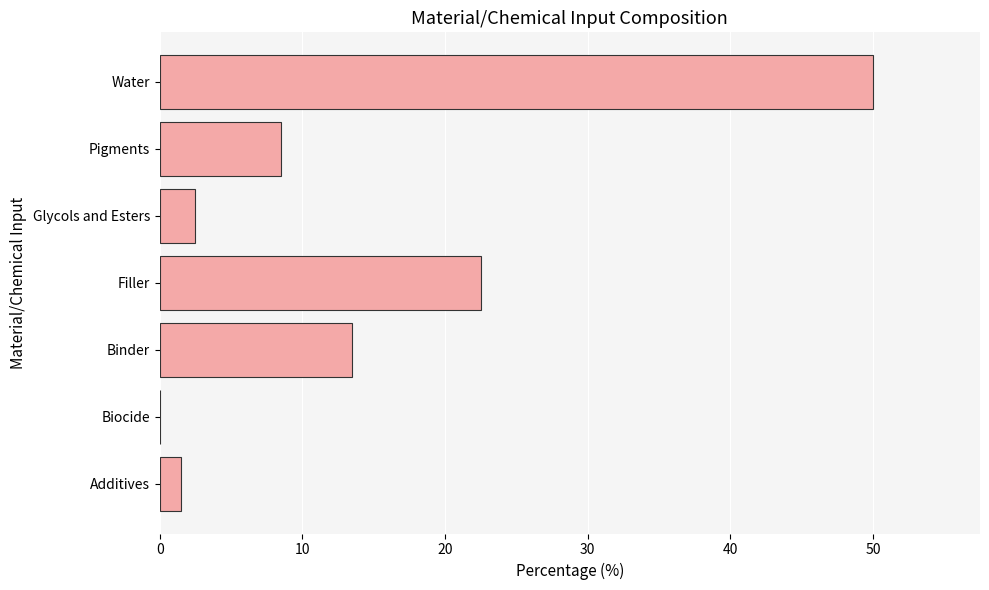

Which has a higher value, Binder or Pigments?

Binder